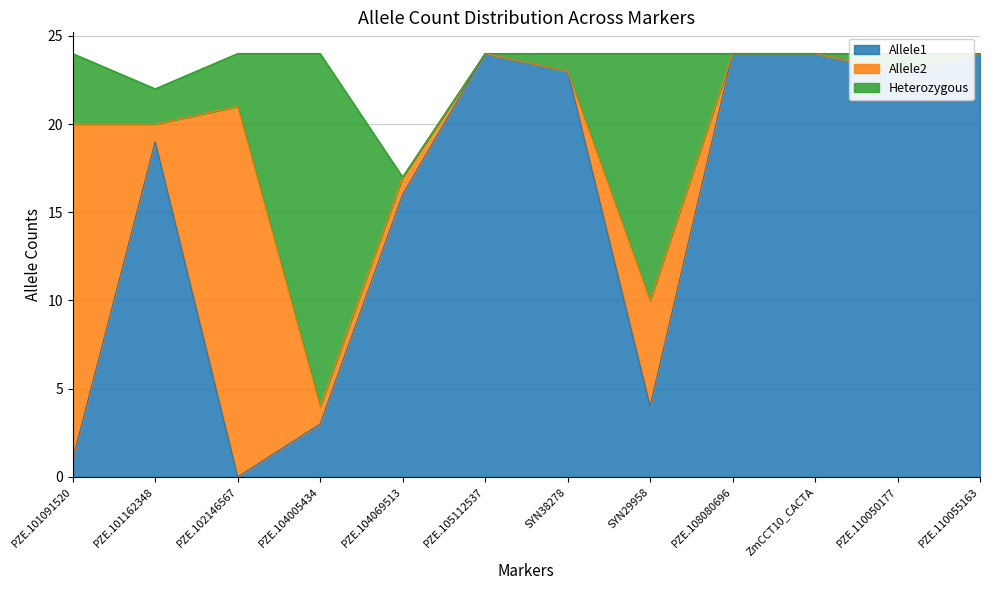

Where do Allele2 and Heterozygous first cross each other?

PZE.101091520 and PZE.101162348